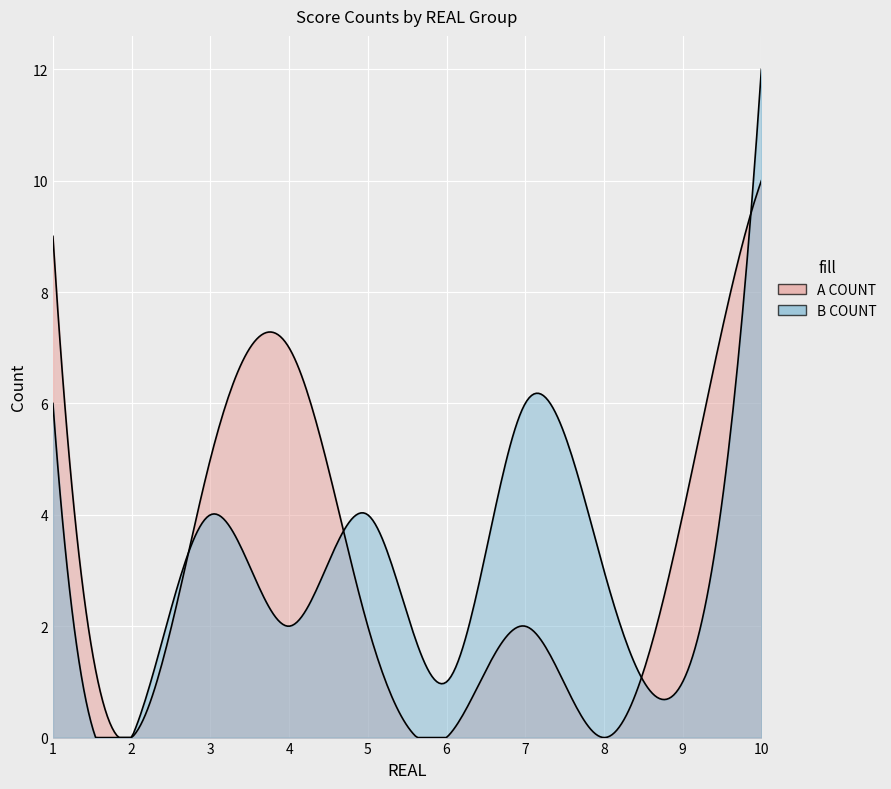

What is the difference between the maximum and minimum values in the A COUNT series?

10